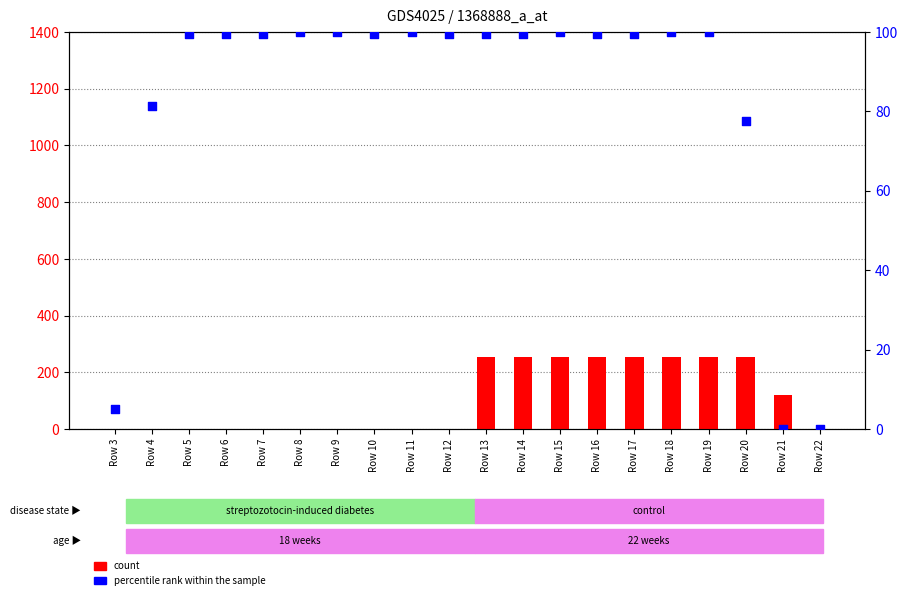

Which series reaches the minimum Y coordinate?

count